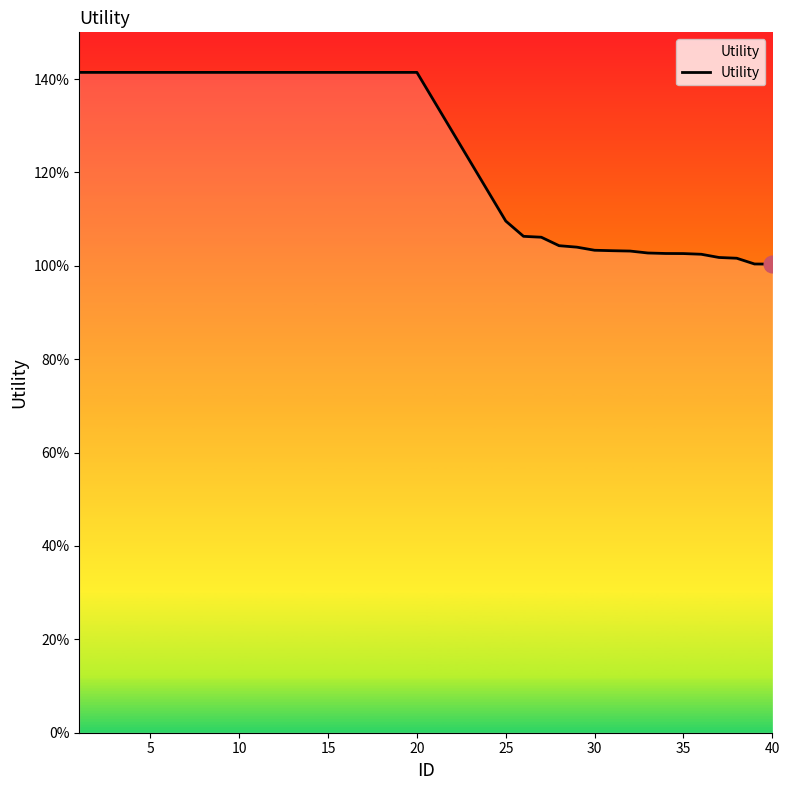

Does the chart display data point markers on the line(s)?

No